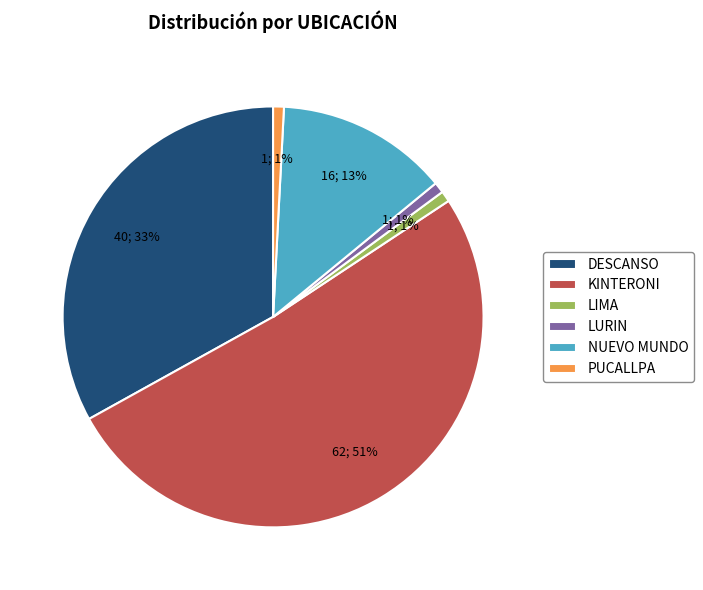

Is the sum of DESCANSO and PUCALLPA greater than half?

No